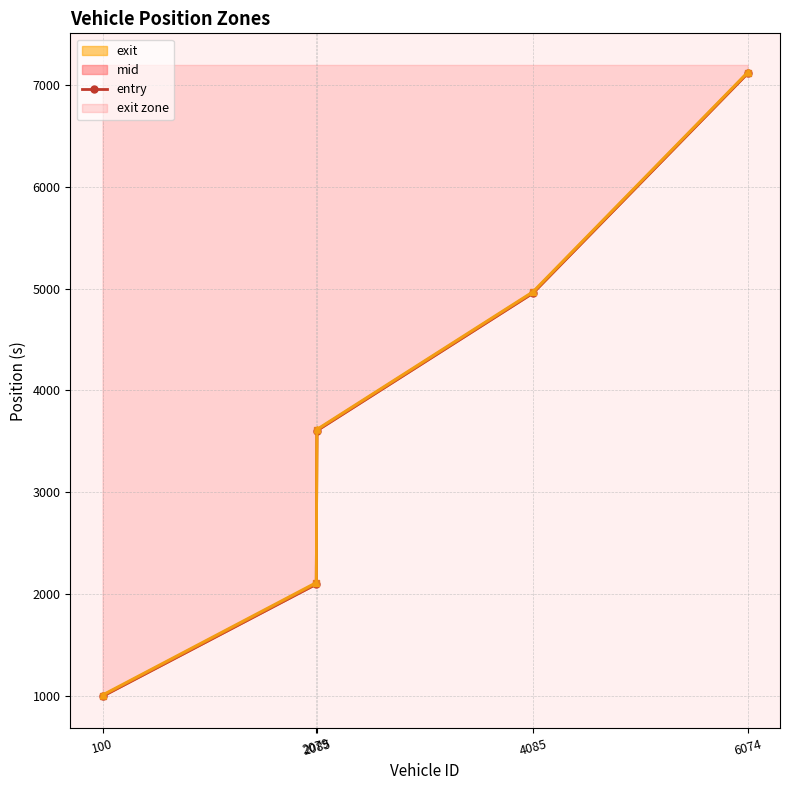

What is the difference between the second highest and minimum values?

3957.7